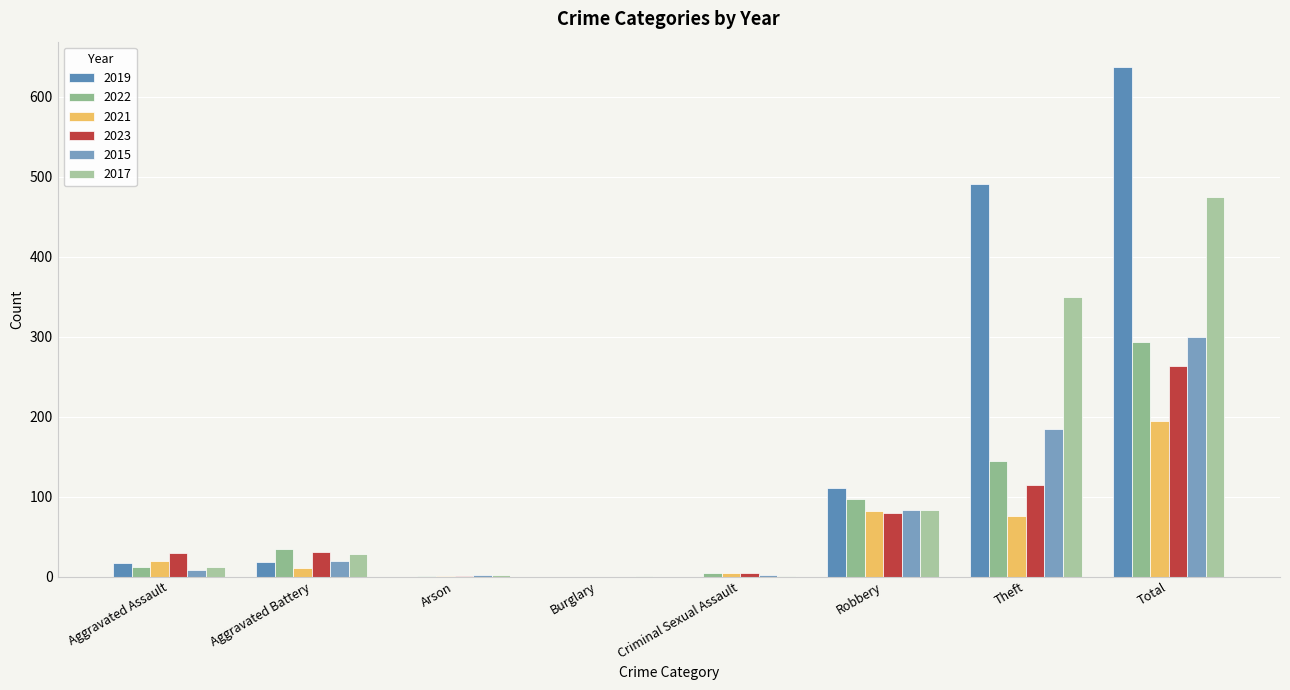

Reading left to right, what are all the values shown in this chart?

2019: 17	18	0	0	0	111	491	637
2022: 12	34	1	0	4	97	144	293
2021: 20	11	1	0	4	82	76	194
2023: 29	31	1	0	5	80	115	263
2015: 8	19	2	0	2	83	185	299
2017: 12	28	2	1	1	83	350	475